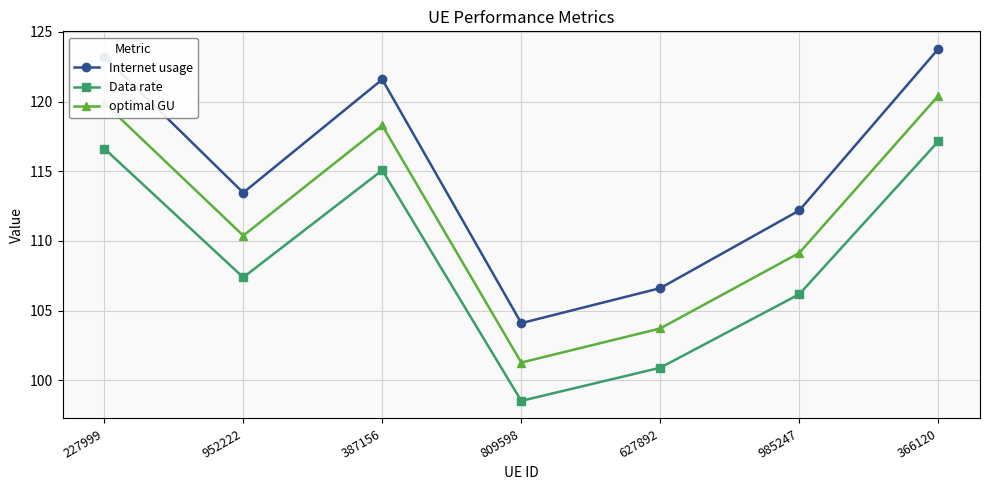

The Data rate series shows 75.1 at 952222. True or false?

False